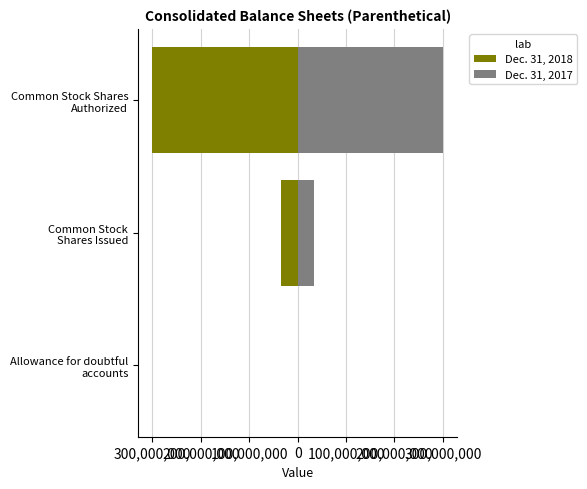

Rank the series by their average value, from lowest to highest.

Dec. 31, 2018, Dec. 31, 2017